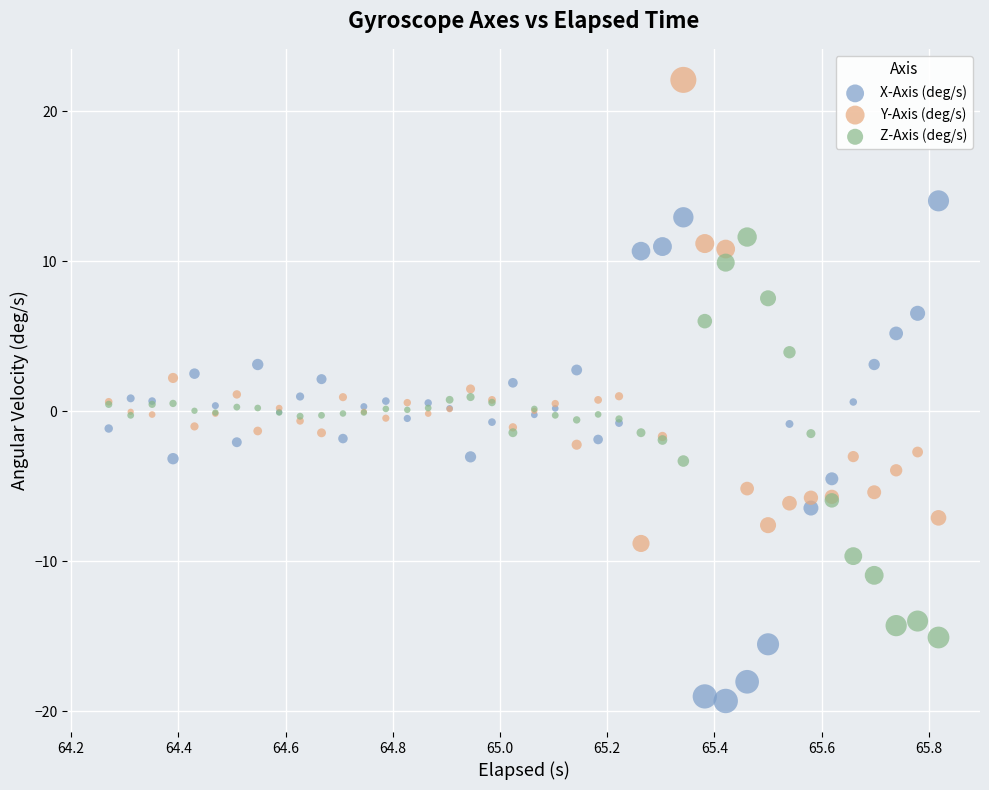

What are all the series names shown in the legend?

X-Axis (deg/s), Y-Axis (deg/s), Z-Axis (deg/s)